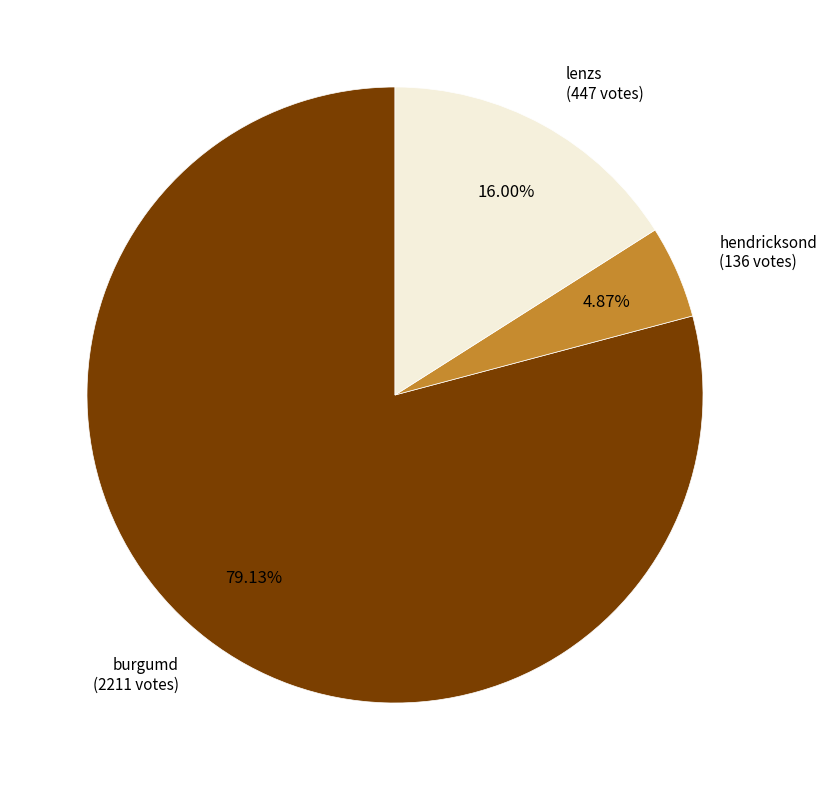

Is there any slice that represents more than half of the pie?

Yes